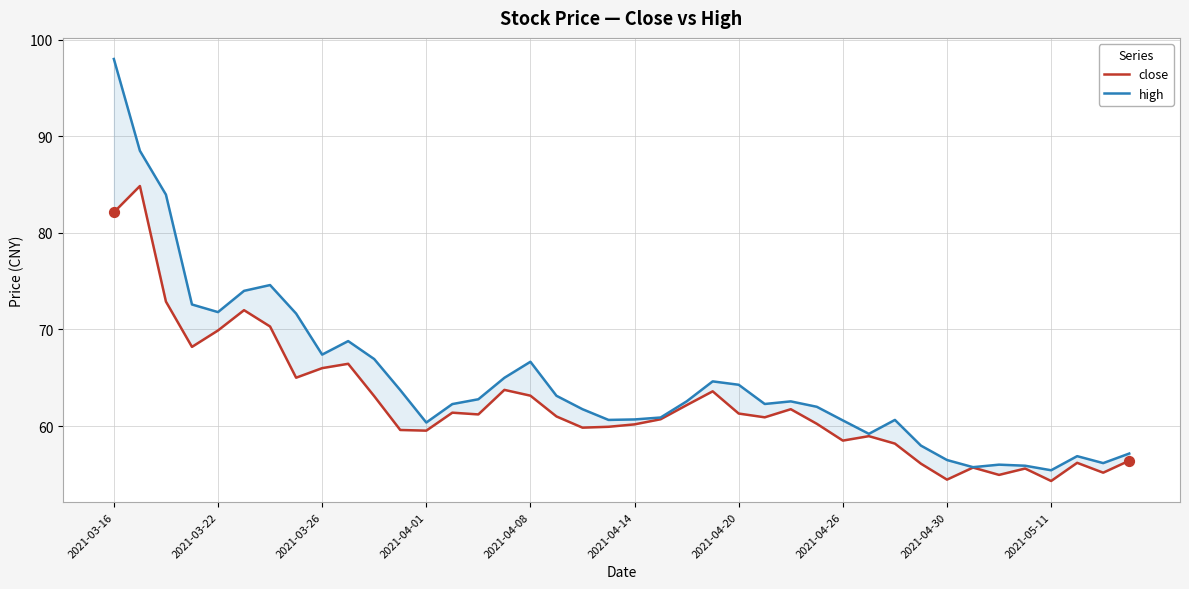

Which series contains the lowest Y value?

close